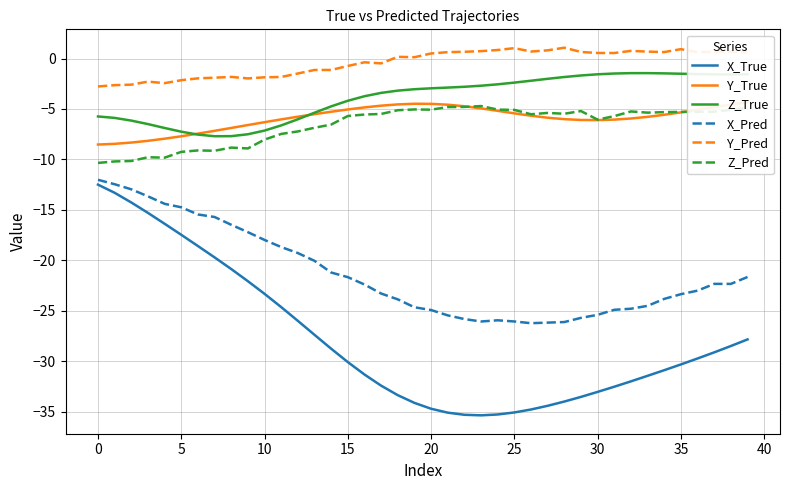

Read the X_True value at 10.

-23.3